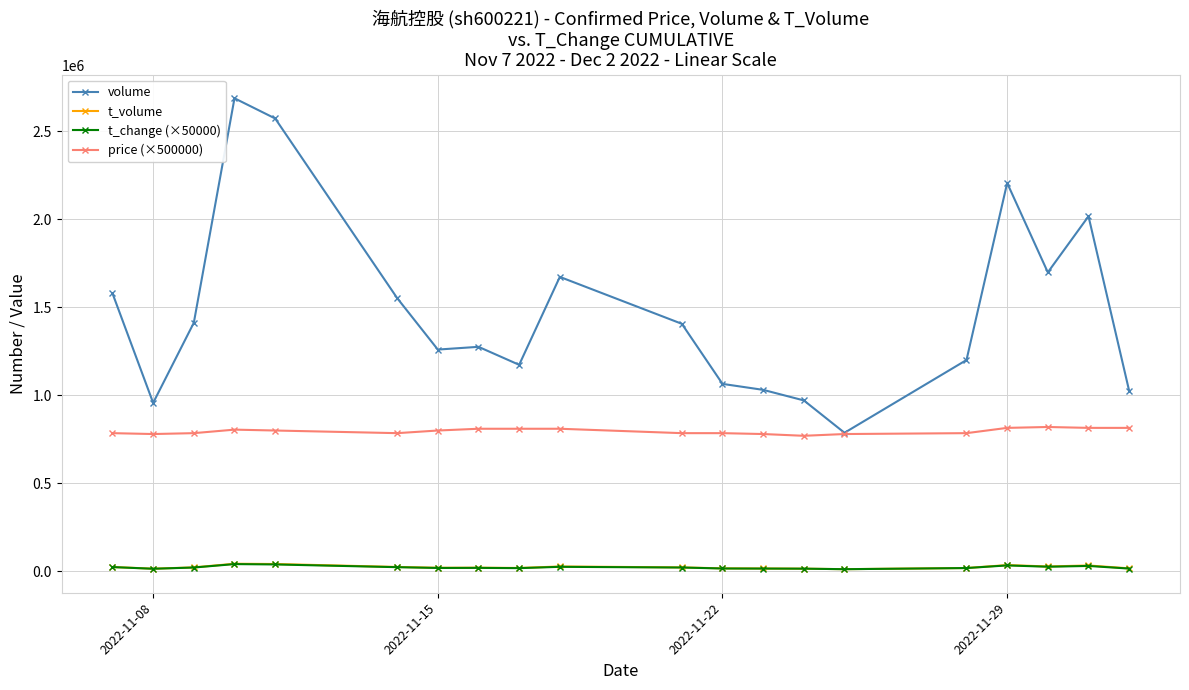

What is the value of the volume point at the 20th from the left?

1025137.0